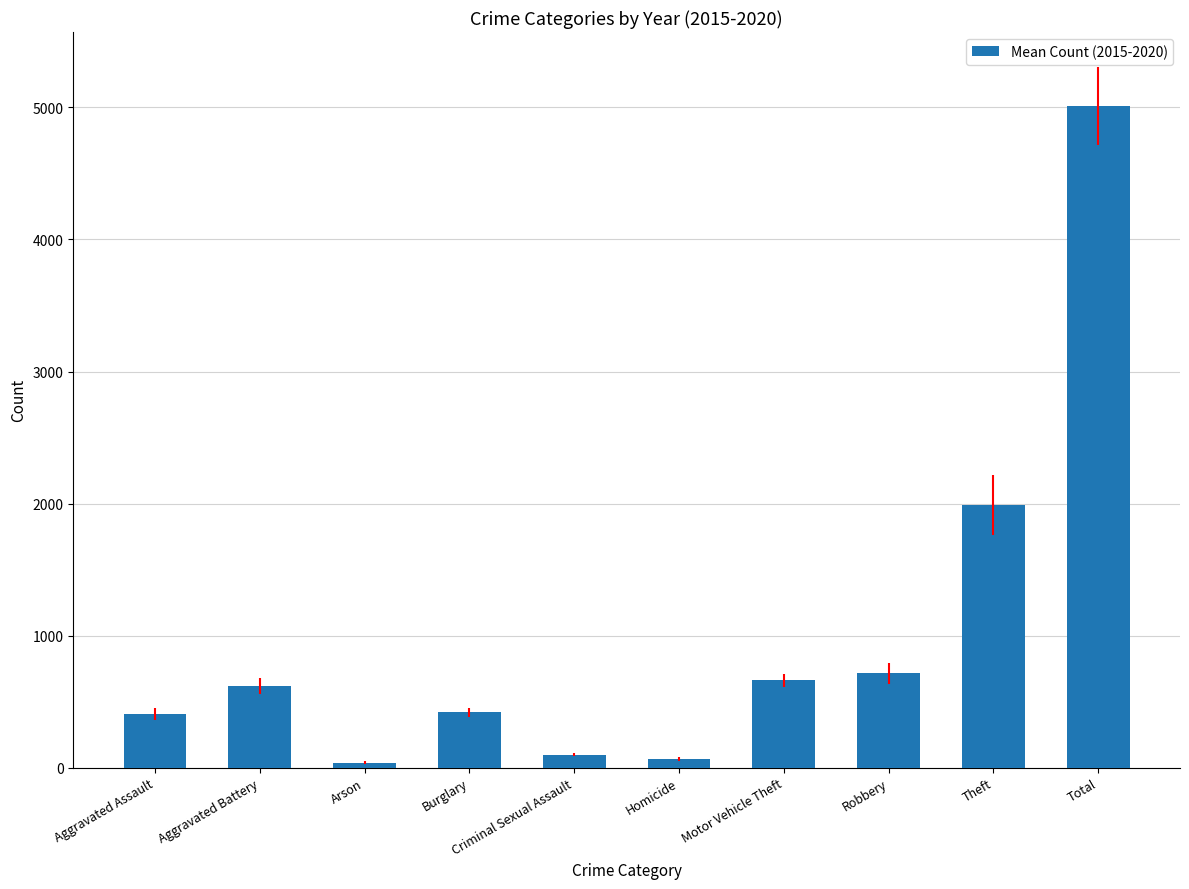

The chart shows a value of 928.1 at Aggravated Battery. True or false?

False